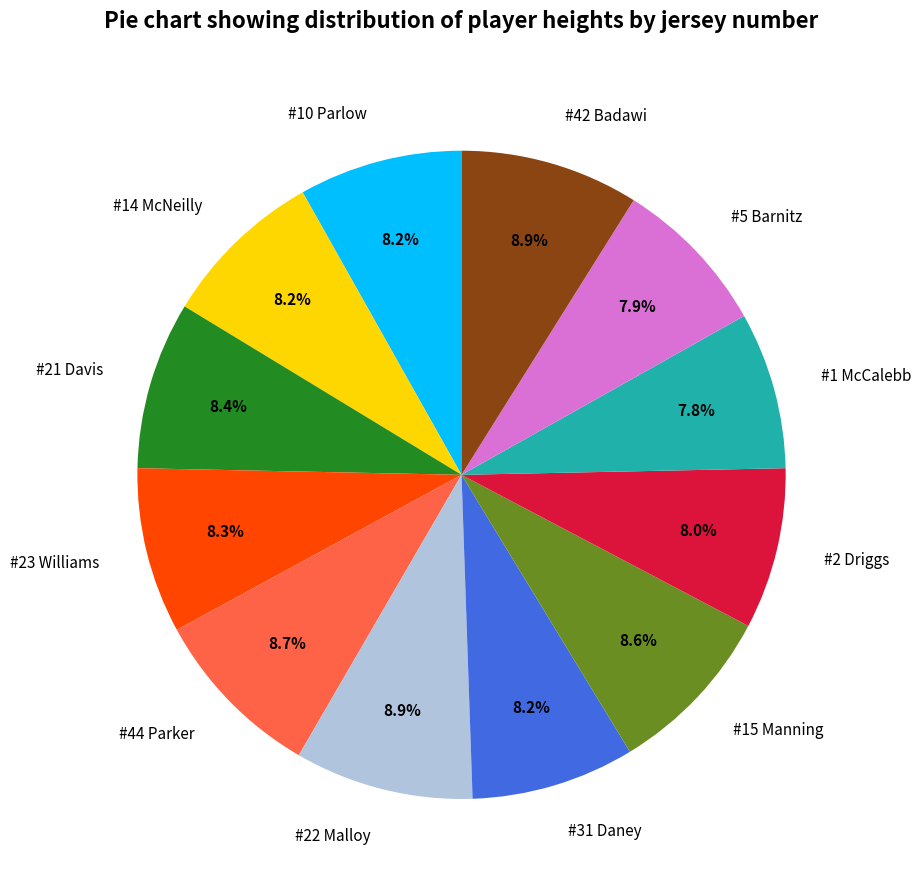

Is it true that #23 Williams is 8% of the pie?

True